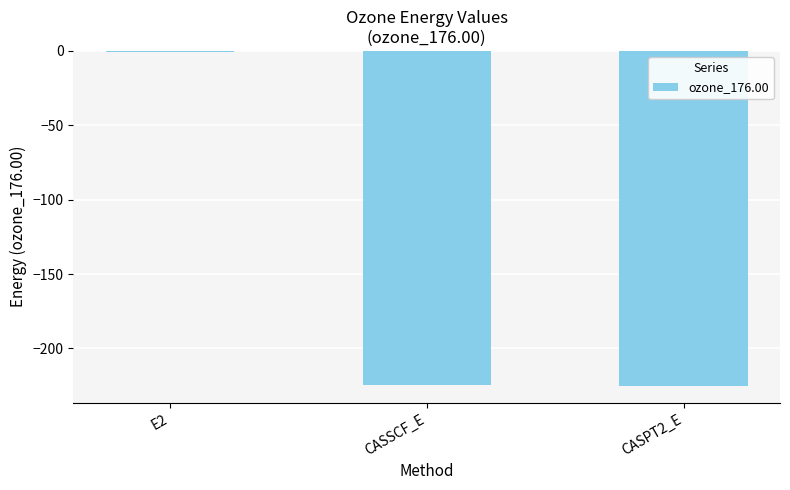

The chart shows a value of -225.2 at CASPT2_E. True or false?

True